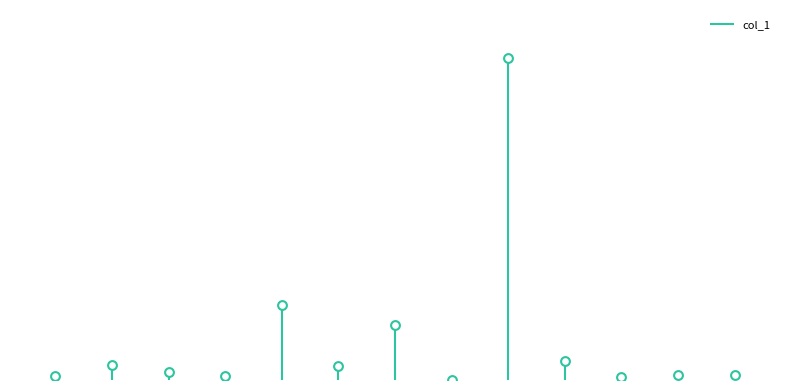

What is the ratio of the value at tang-yan-89-38 to the value at xuxiaofeng1993?

0.1